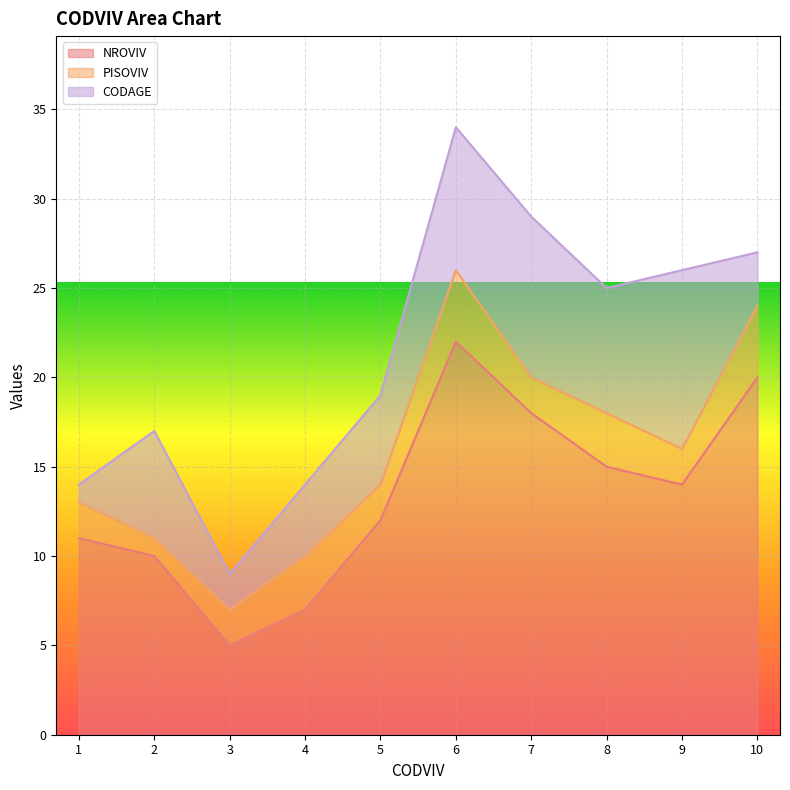

At which category is the sum across all series the highest?

6